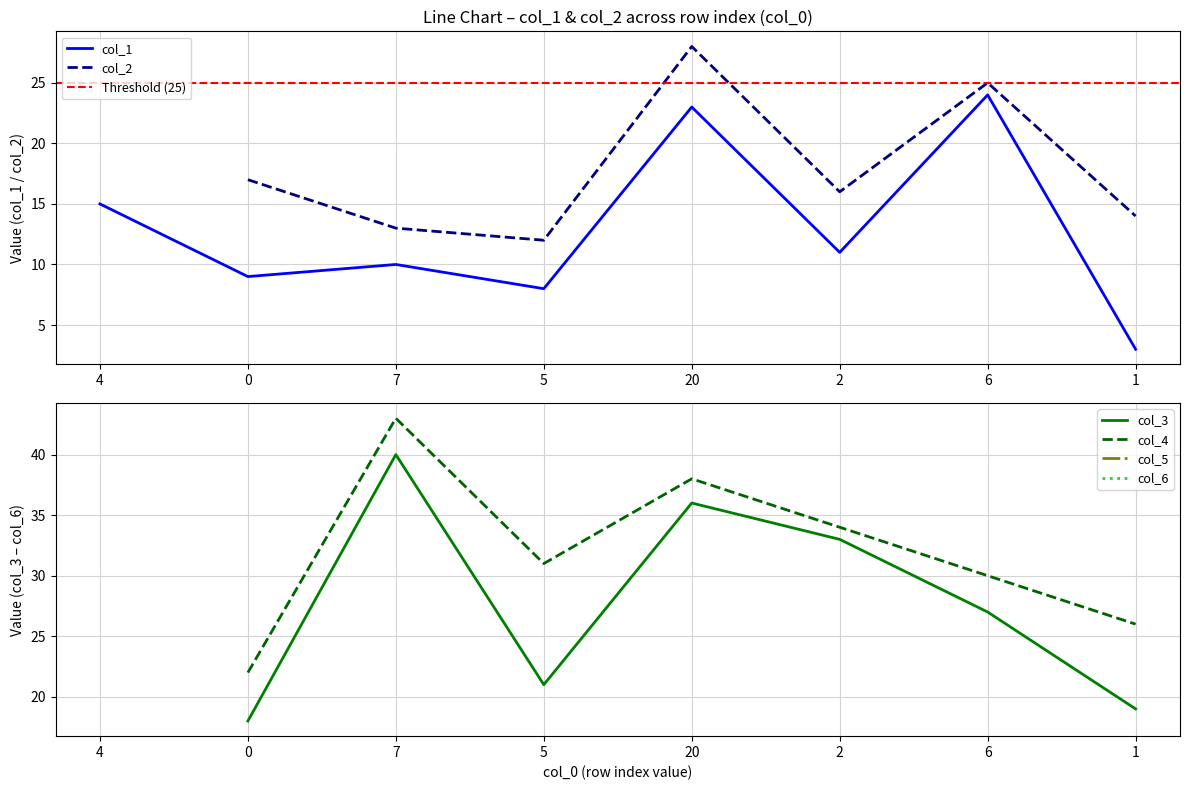

Reading right to left, transcribe all the data shown in this chart.

1	6	2	20	5	7	0	4